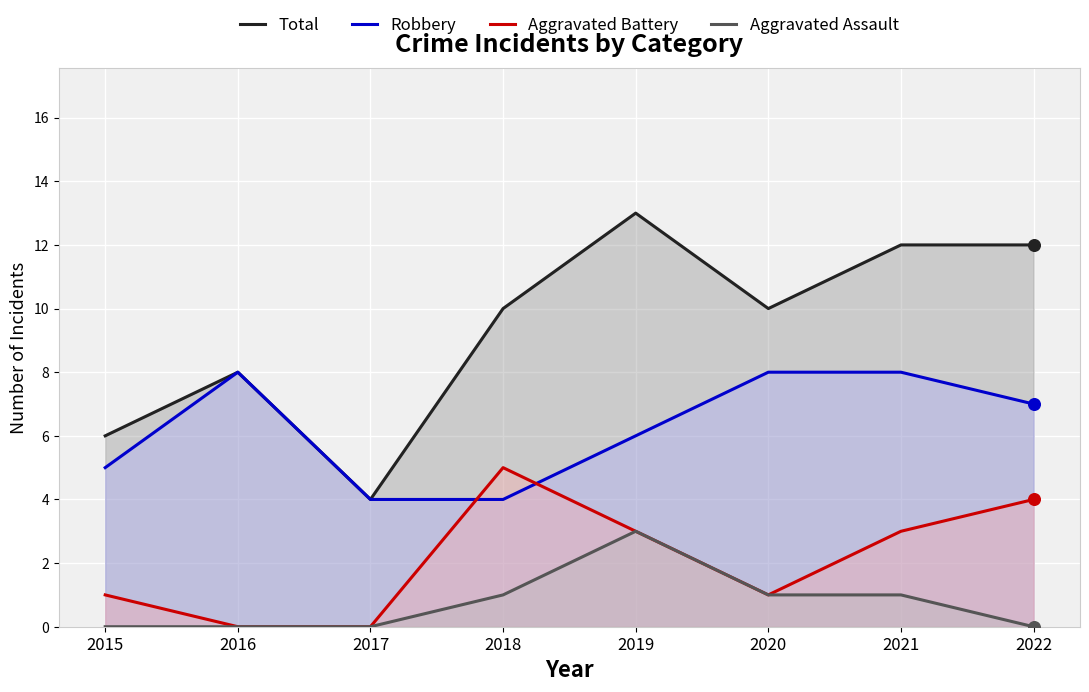

At which category is the sum across all series the highest?

2019